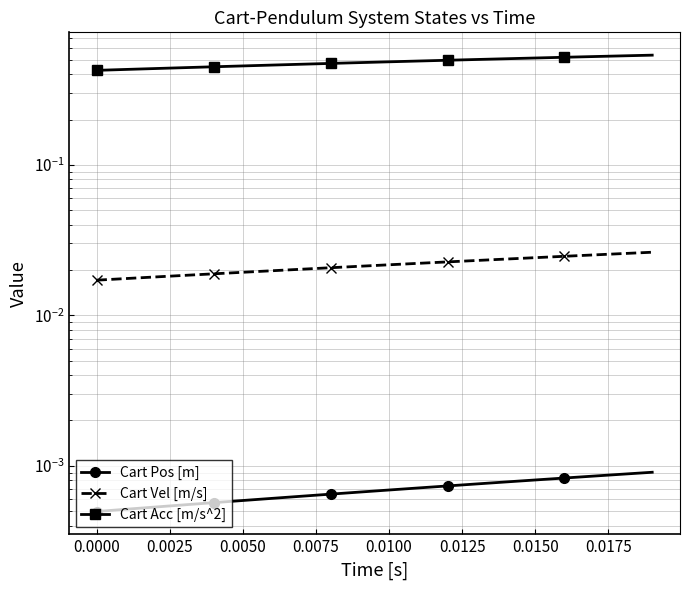

What is the difference between the second highest and second lowest values in the Cart Acc [m/s^2] series?

0.1